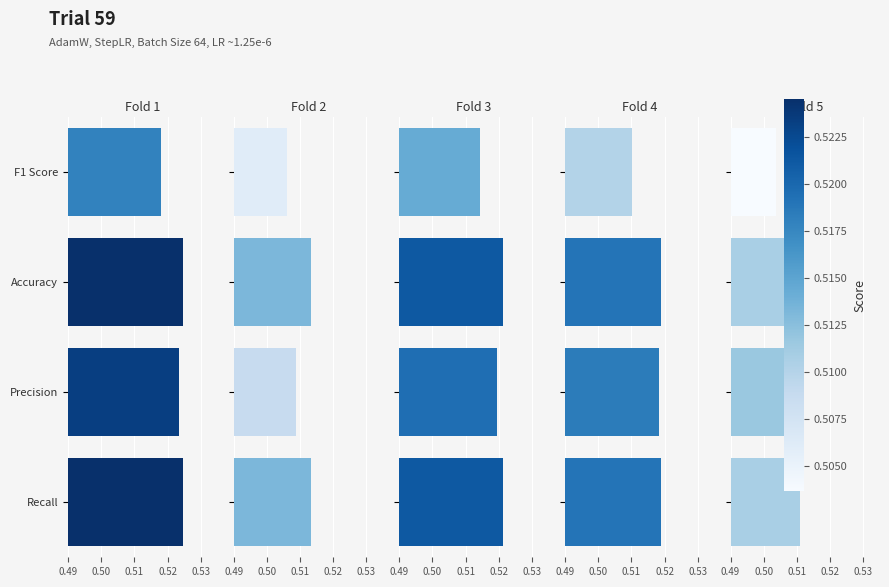

What are all the series names shown in the legend?

Fold 1, Fold 2, Fold 3, Fold 4, Fold 5